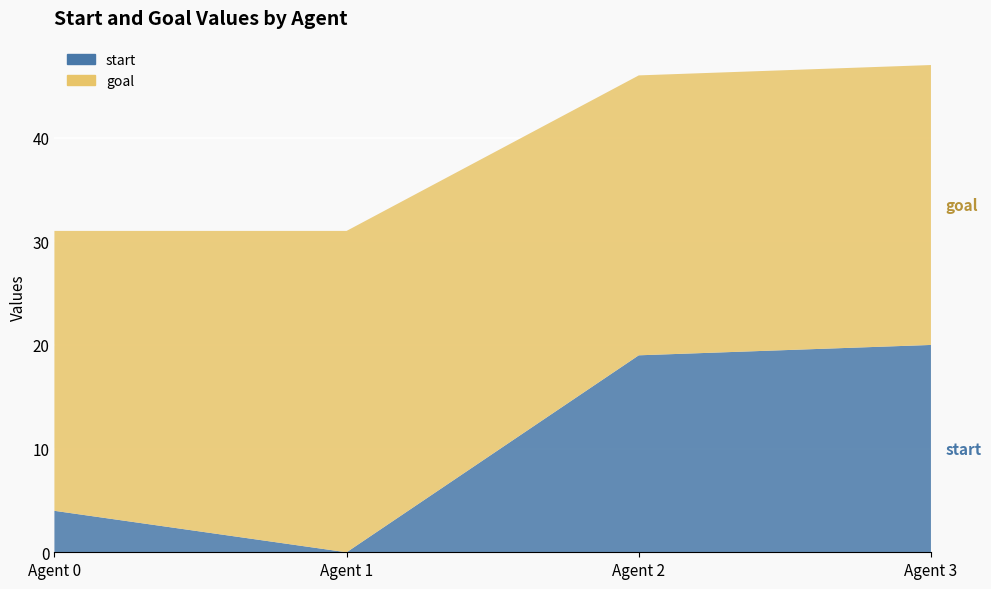

Reading left to right, transcribe all the data shown in this chart.

start: 4	0	19	20
goal: 27	31	27	27